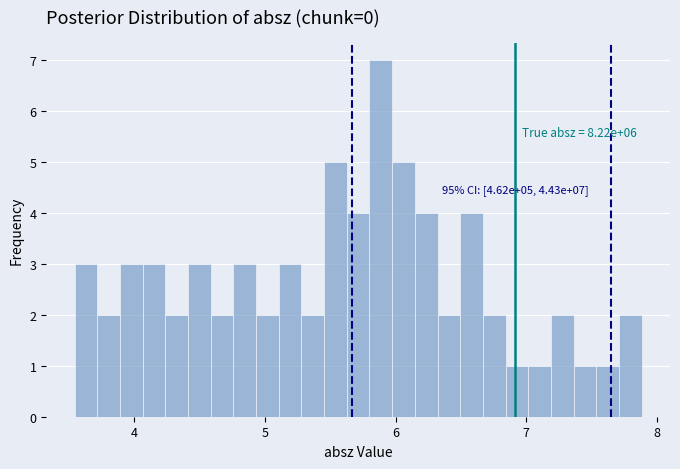

Around what value on the x-axis is the tallest bar? Give the approximate position of its centre, as read against the axis.

5.9